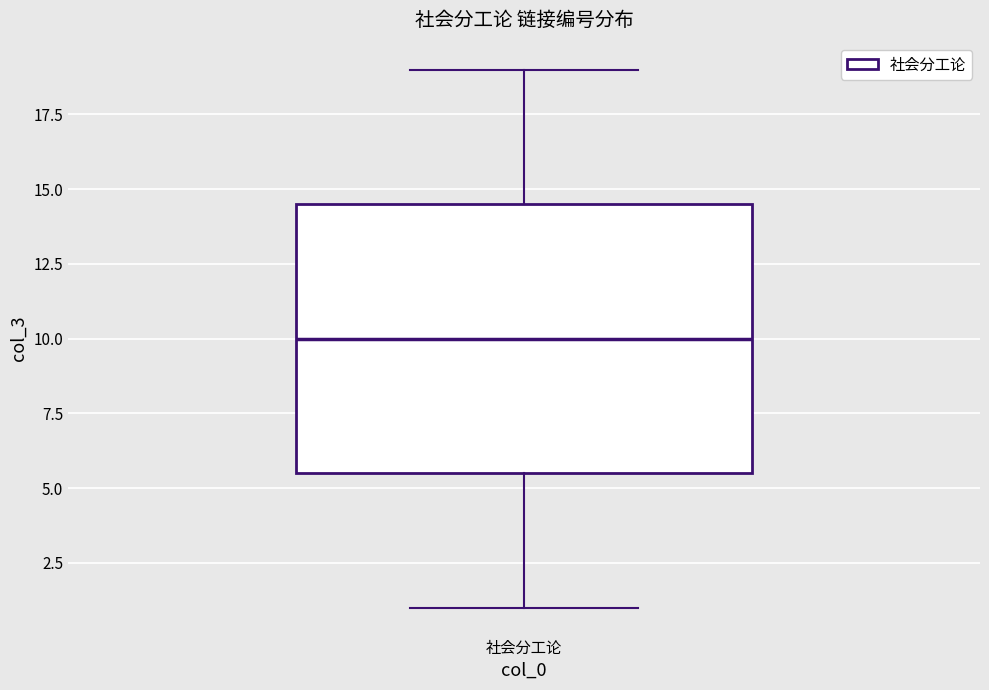

Where does the upper whisker of the box for 社会分工论 end on the y-axis? The values are not printed on the chart, so give them approximately, as read against the axis.

19.0